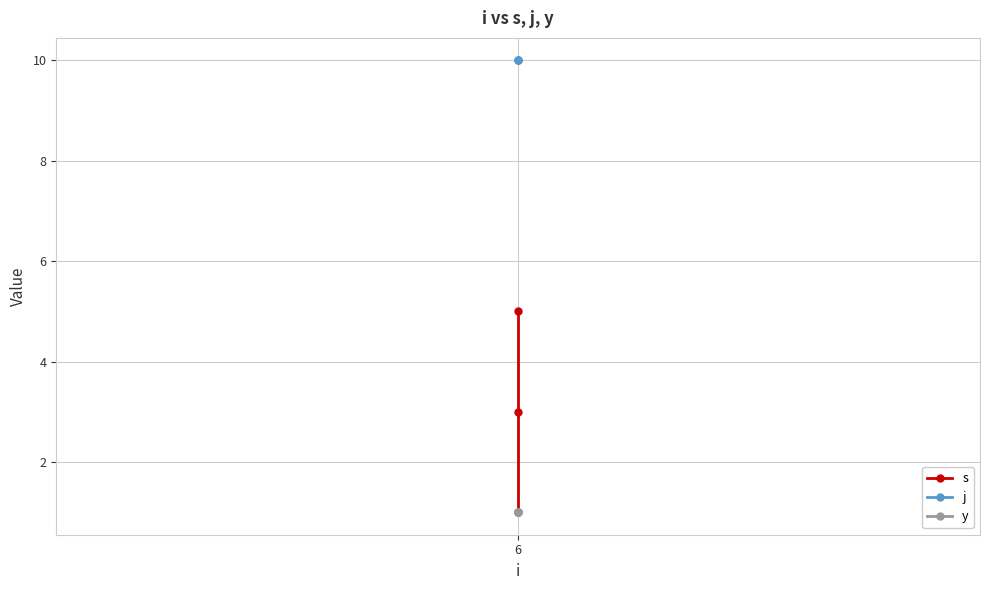

What is the lowest value of the y series?

1